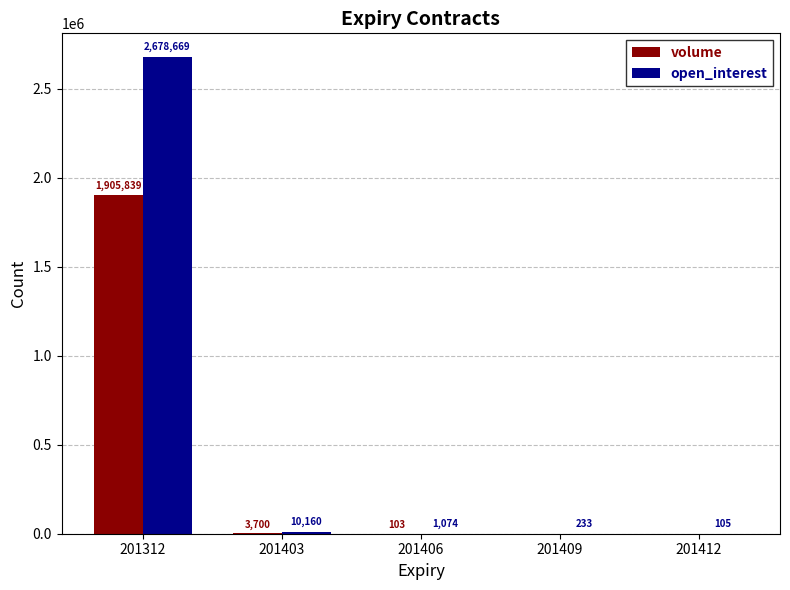

Which series changed the most between 201406 and 201412?

open_interest